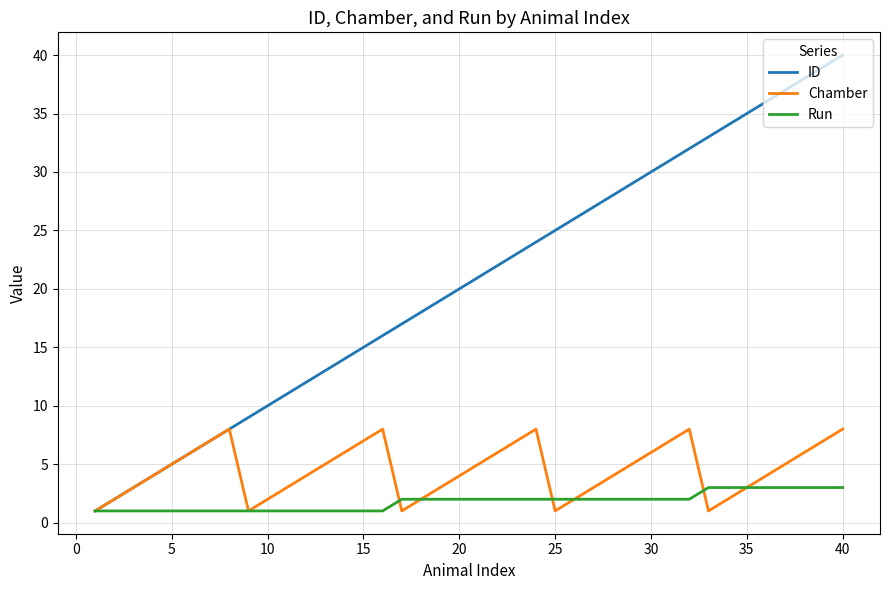

Which series has the largest total across all categories?

ID